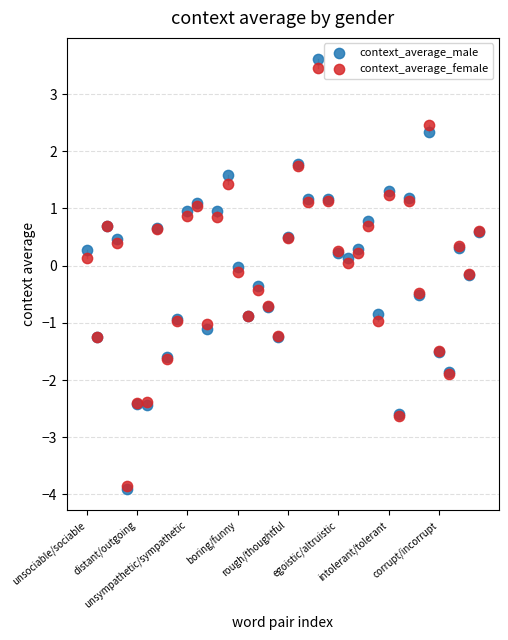

What are all the series names shown in the legend?

context_average_male, context_average_female